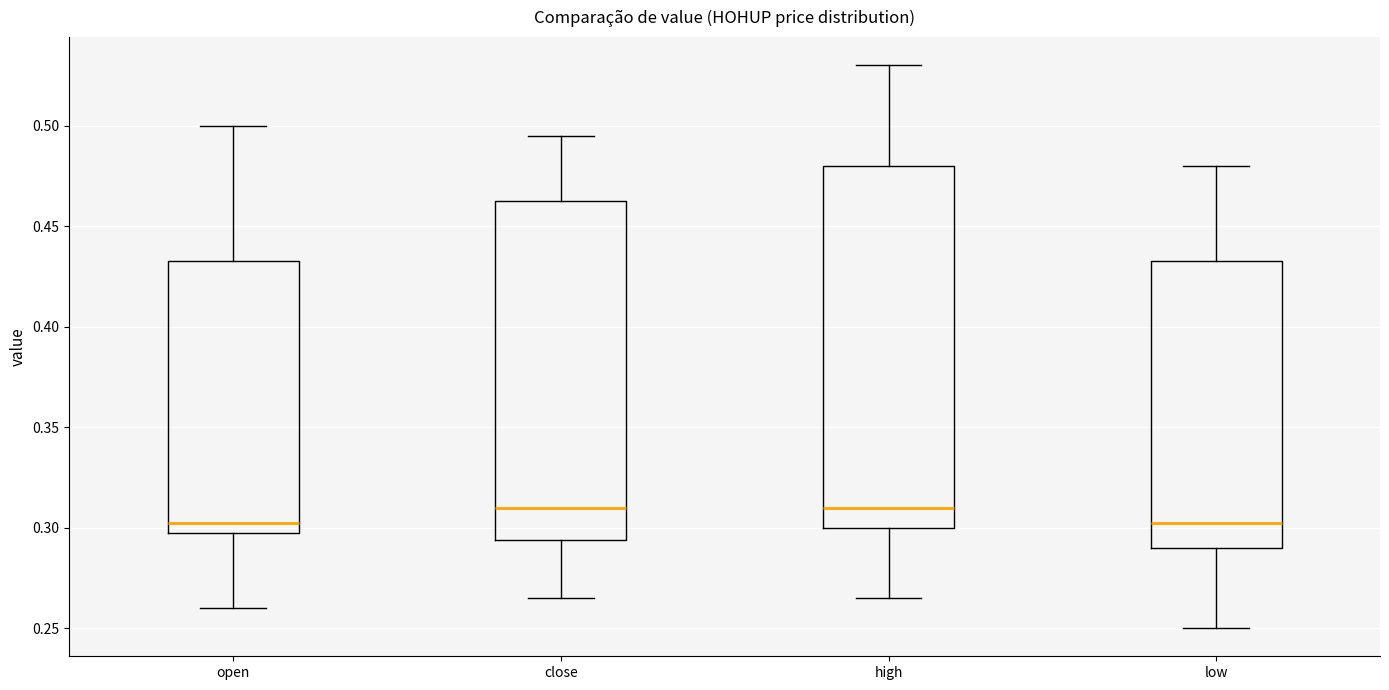

Reading left to right, transcribe this box plot: for each box, give where its median line is, the range the box spans, and where its two whiskers end, as read against the y-axis. The values are not printed on the chart, so give them approximately, as read against the axis.

open: median 0.305, box 0.300 to 0.435, whiskers 0.260 to 0.500
close: median 0.310, box 0.295 to 0.465, whiskers 0.265 to 0.495
high: median 0.310, box 0.300 to 0.480, whiskers 0.265 to 0.530
low: median 0.305, box 0.290 to 0.435, whiskers 0.250 to 0.480